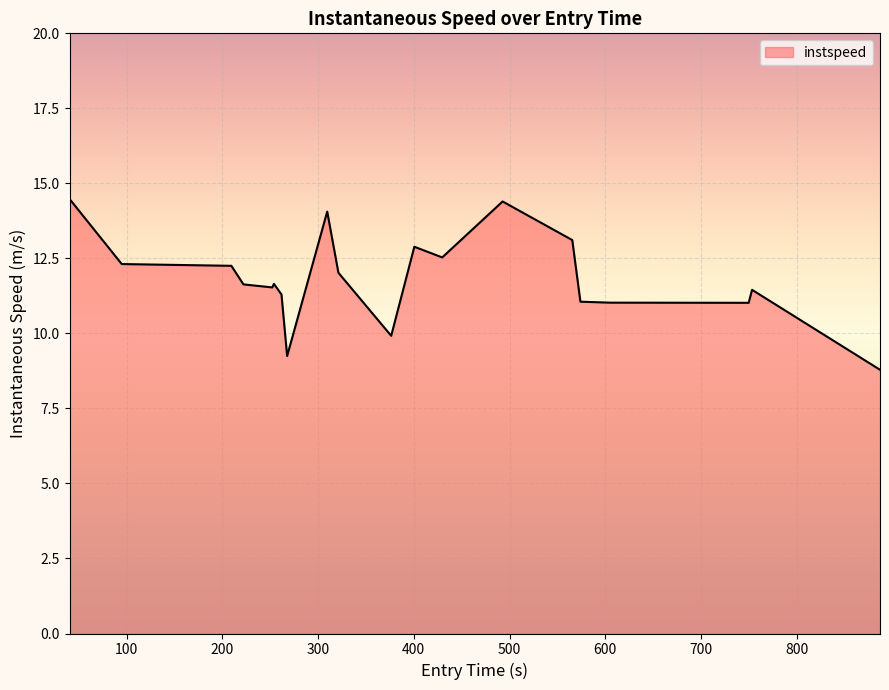

True or false: there are more than 1 points higher than both neighbors.

True